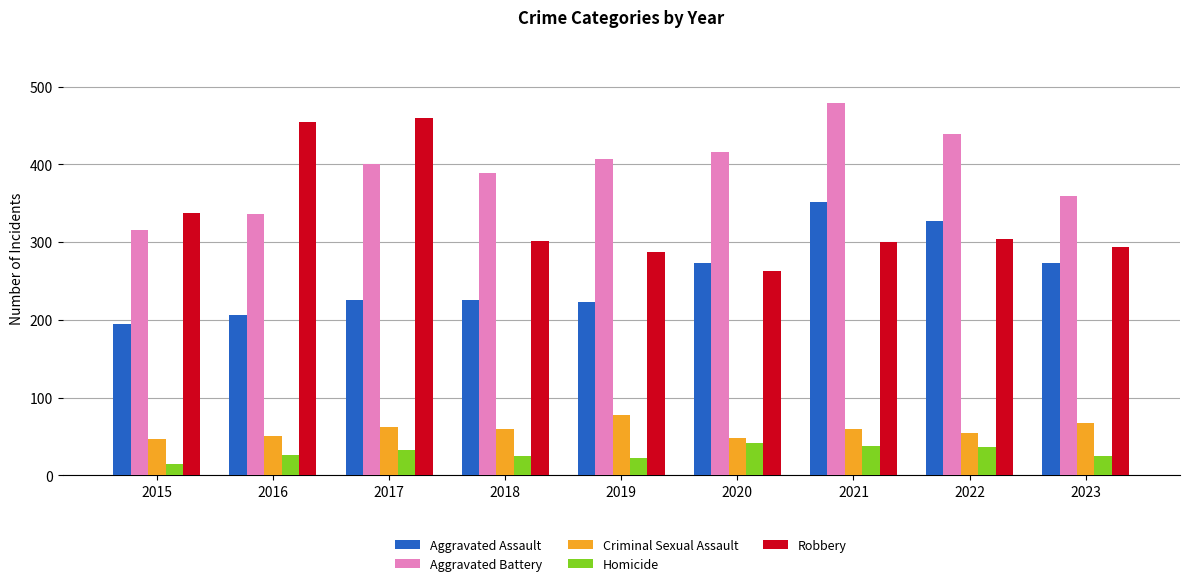

The value of Criminal Sexual Assault at 2016 is 50. True or false?

True